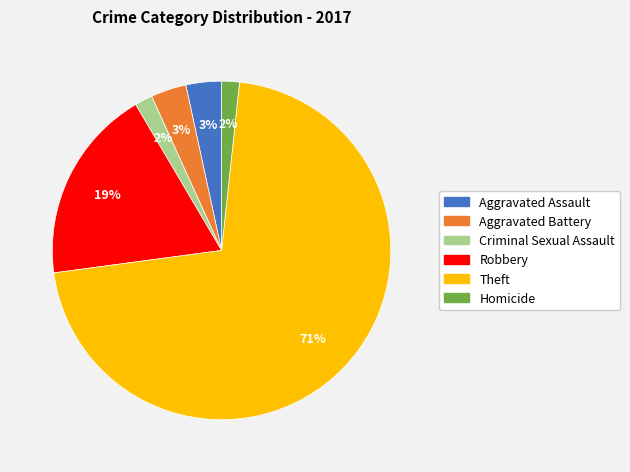

Which has a higher value, Theft or Criminal Sexual Assault?

Theft